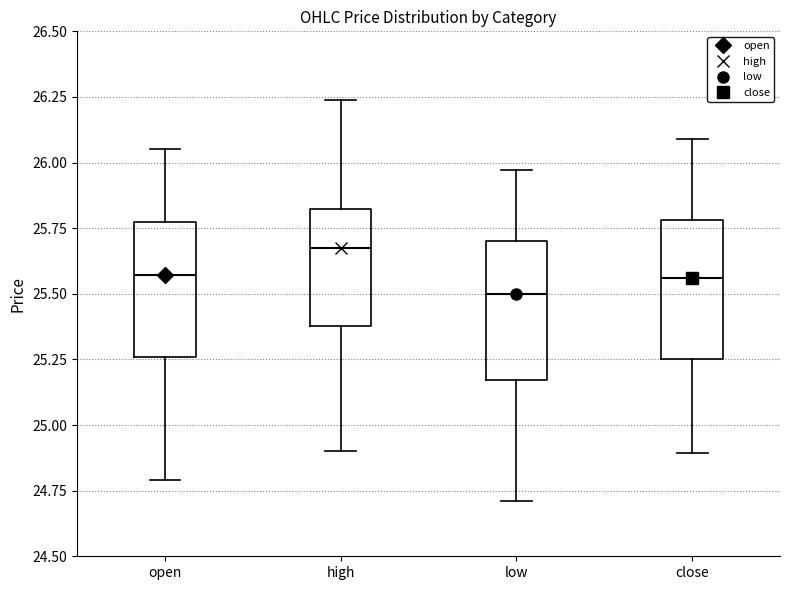

Which box's median line is the highest?

high